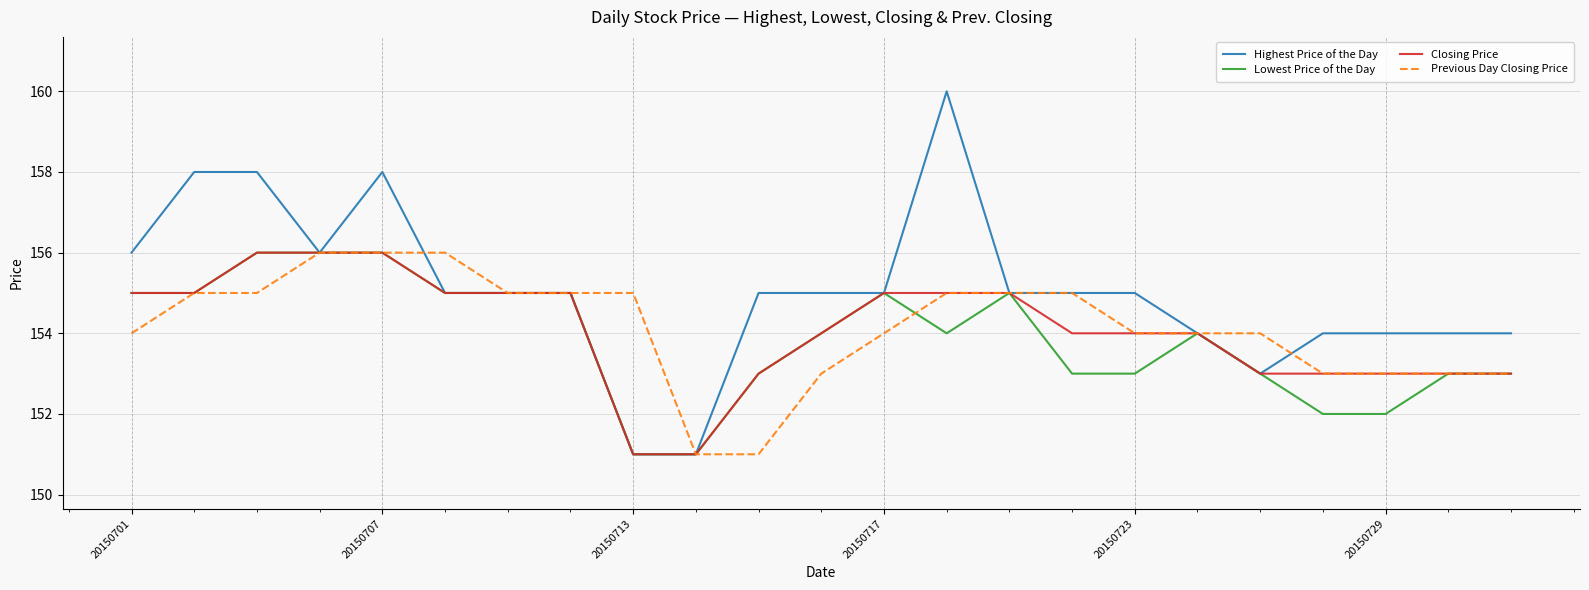

Which series has the largest total across all categories?

Highest Price of the Day